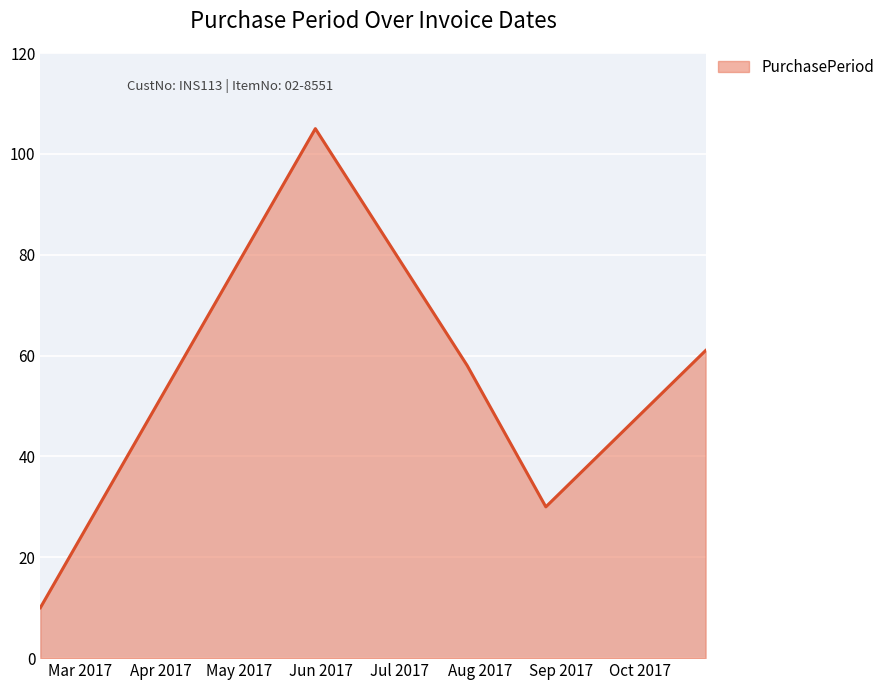

What is the difference between the second highest and minimum values?

51